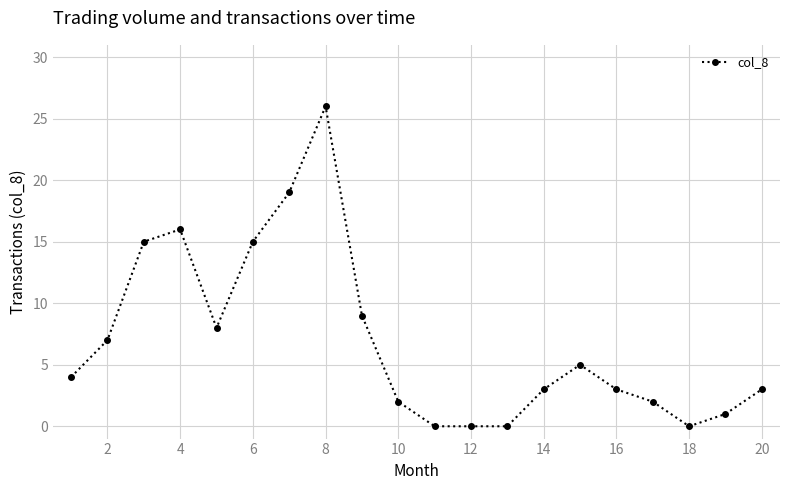

Does the chart have visible grid lines?

Yes